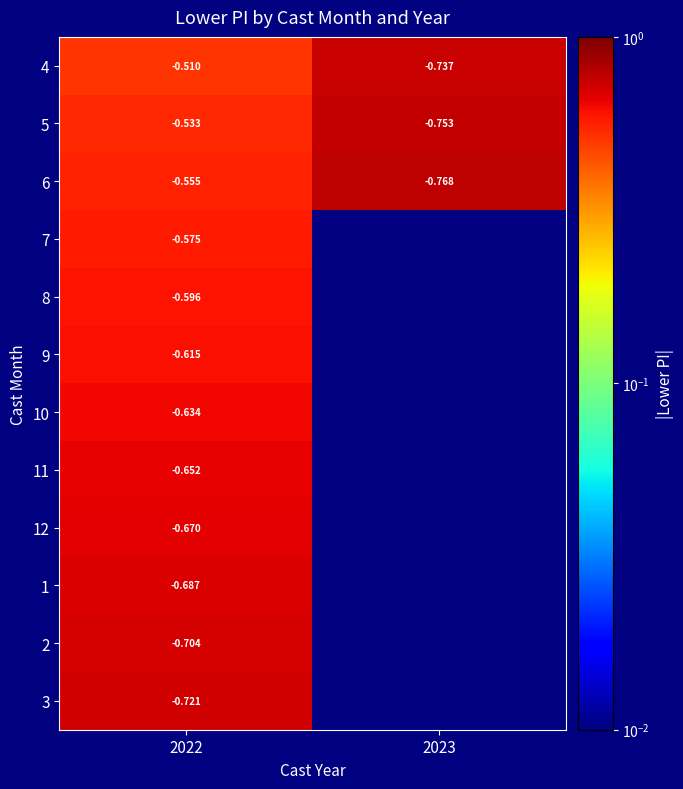

Is the value of 5 at 2023 greater than the value of 12 at 2022?

No